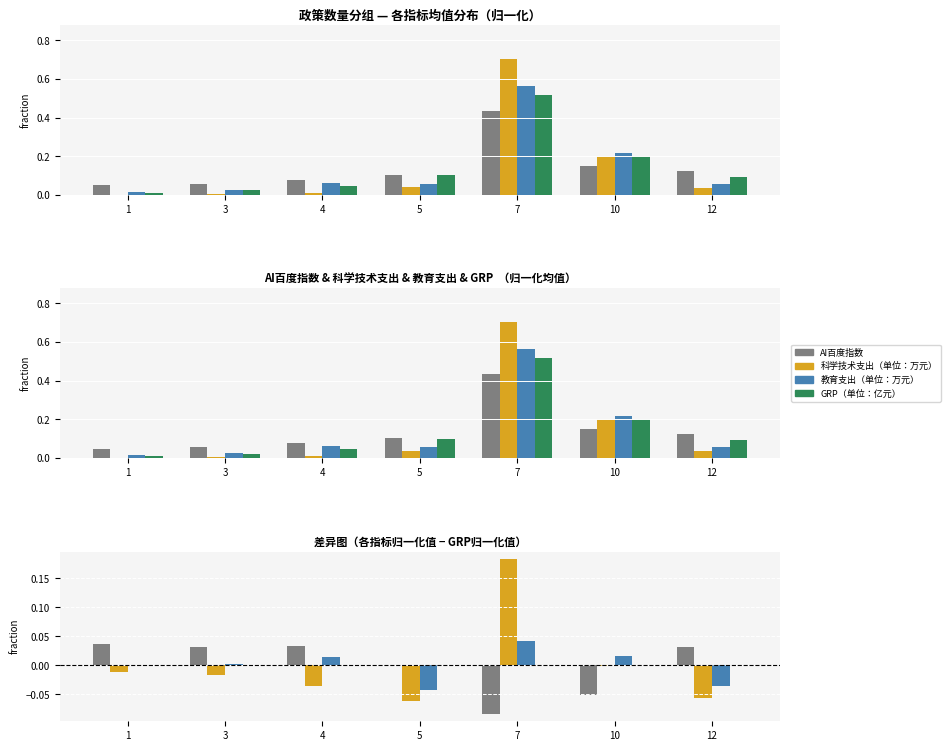

Reading left to right, list all the values displayed in this chart.

AI百度指数: 1=0.0	3=0.0	4=0.0	5=0.0	7=-0.1	10=-0.1	12=0.0
科学技术支出（单位：万元）: 1=-0.0	3=-0.0	4=-0.0	5=-0.1	7=0.2	10=-0.0	12=-0.1
教育支出（单位：万元）: 1=0.0	3=0.0	4=0.0	5=-0.0	7=0.0	10=0.0	12=-0.0
GRP（单位：亿元）: 1=0.0	3=0.0	4=0.0	5=0.0	7=0.0	10=0.0	12=0.0